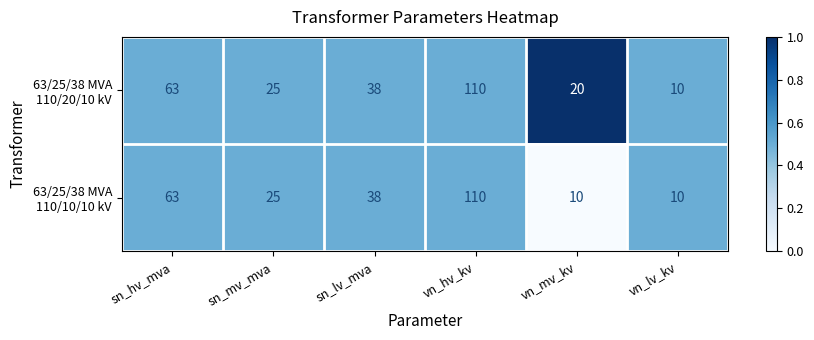

What is the spread (max minus min) of values at vn_mv_kv?

10